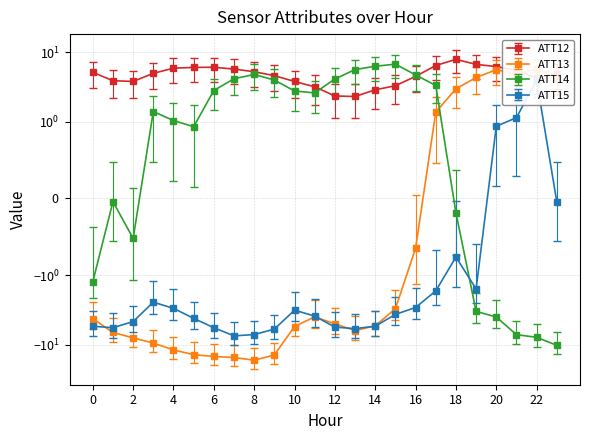

The ATT15 series shows -5.5 at 11. True or false?

False